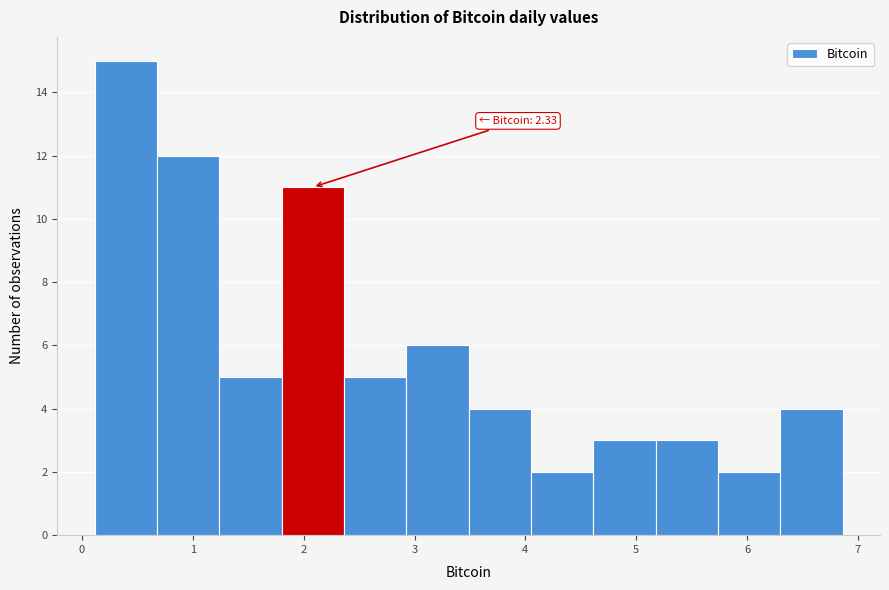

Over which range of the x-axis is the bar tallest?

0.1 to 0.7